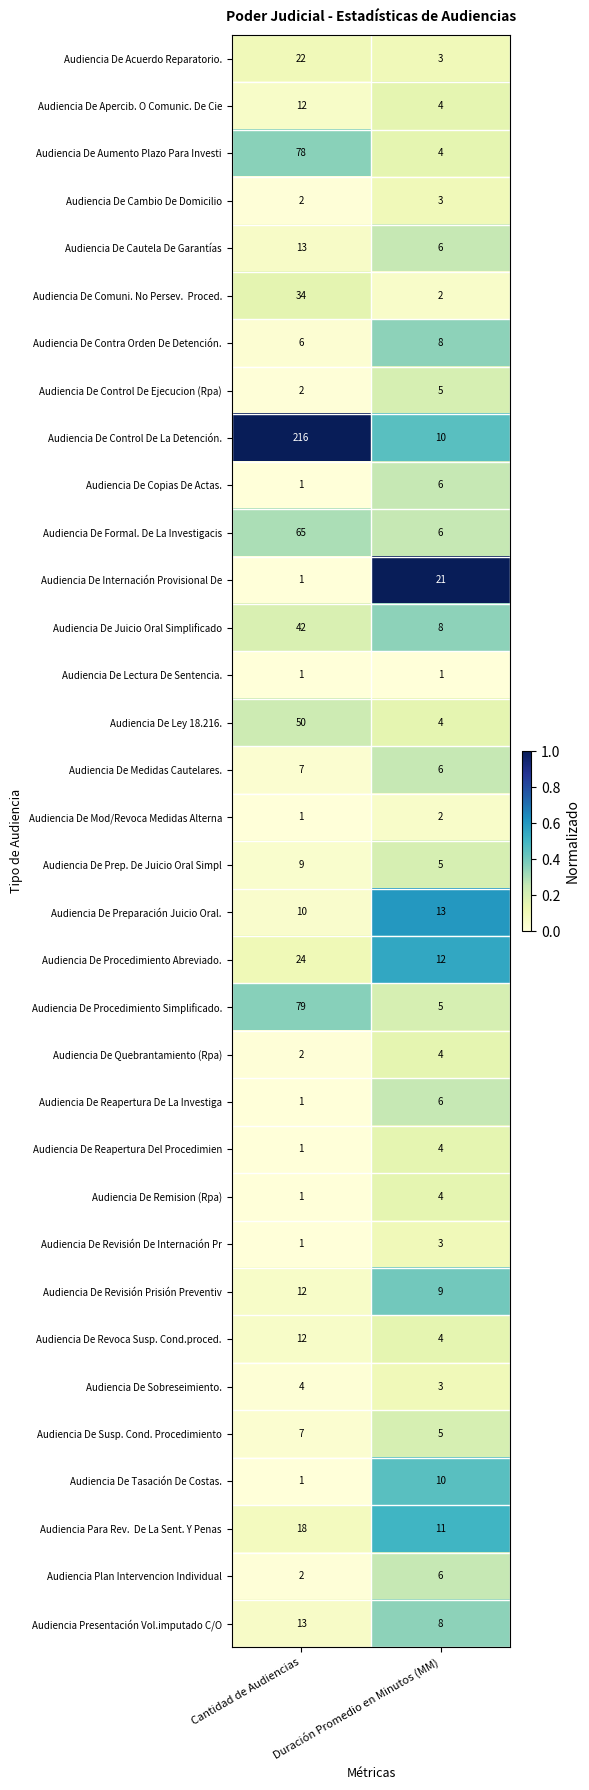

At which label is Audiencia De Control De Ejecucion (Rpa) closest to 3?

Cantidad de Audiencias